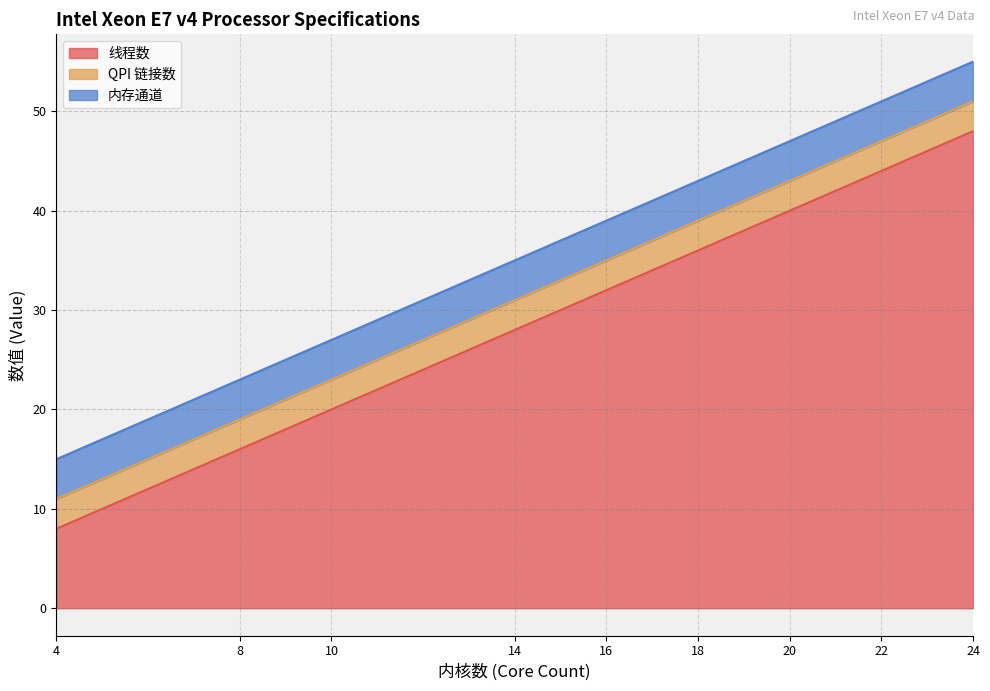

Which series has the largest total across all categories?

线程数